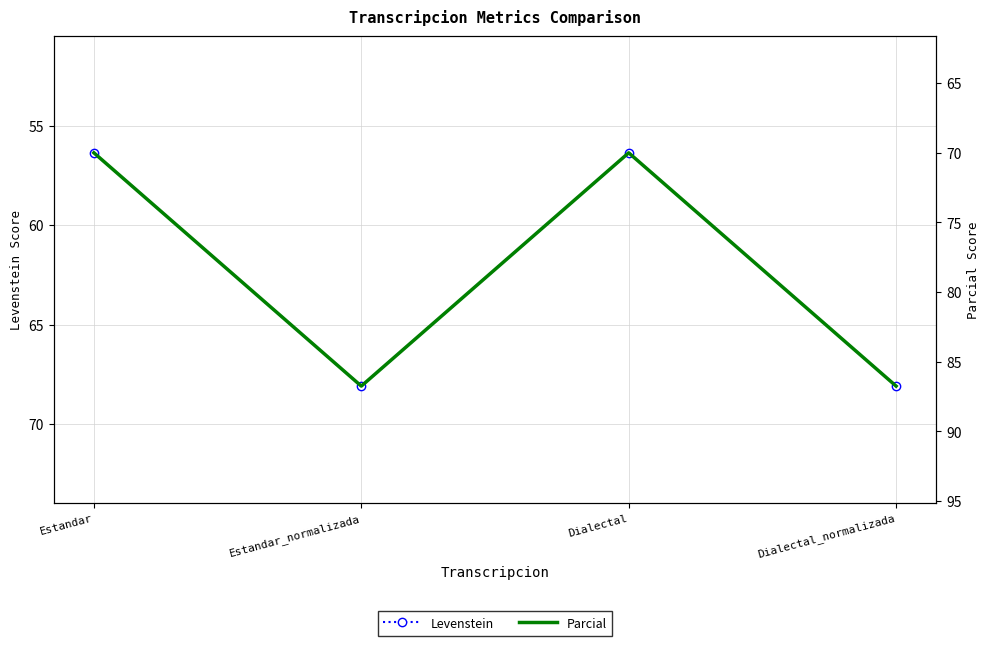

True or false: Parcial and Levenstein cross at least once.

False